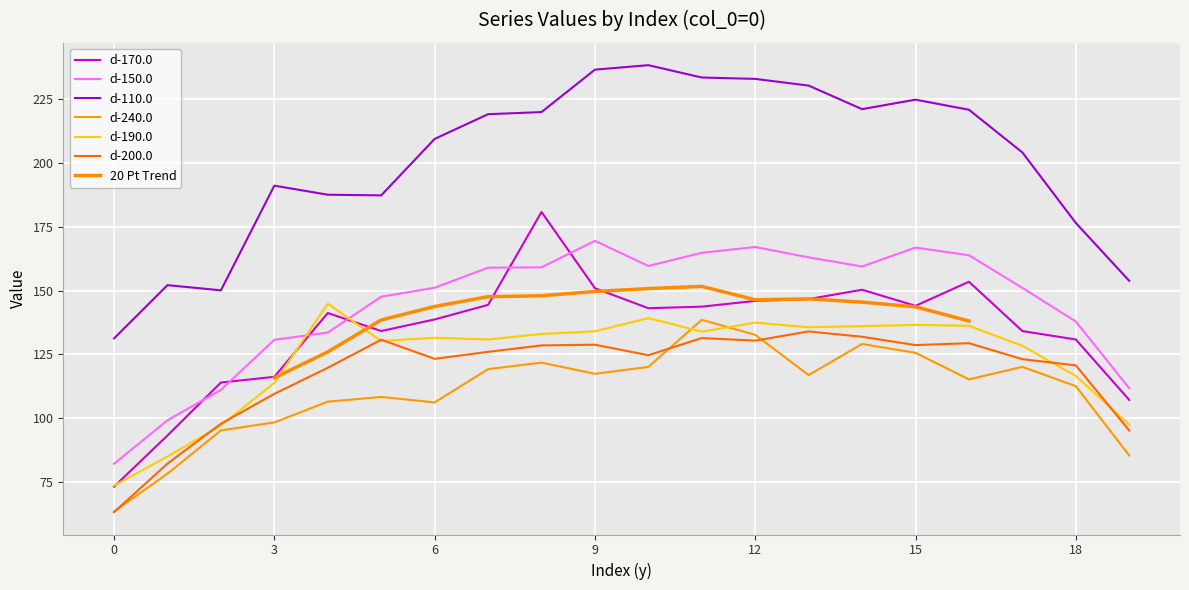

At which category is the sum across all series the highest?

12